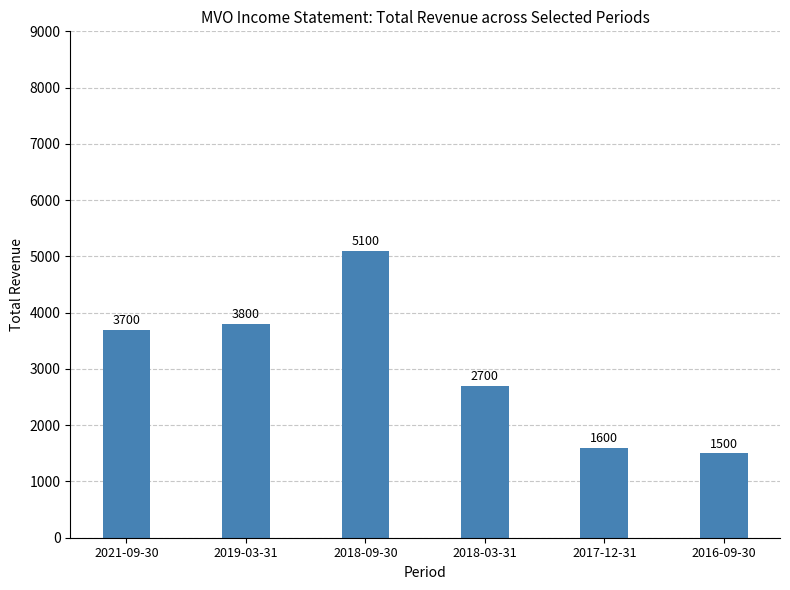

List the labels in order of value, largest first.

2018-09-30, 2019-03-31, 2021-09-30, 2018-03-31, 2017-12-31, 2016-09-30